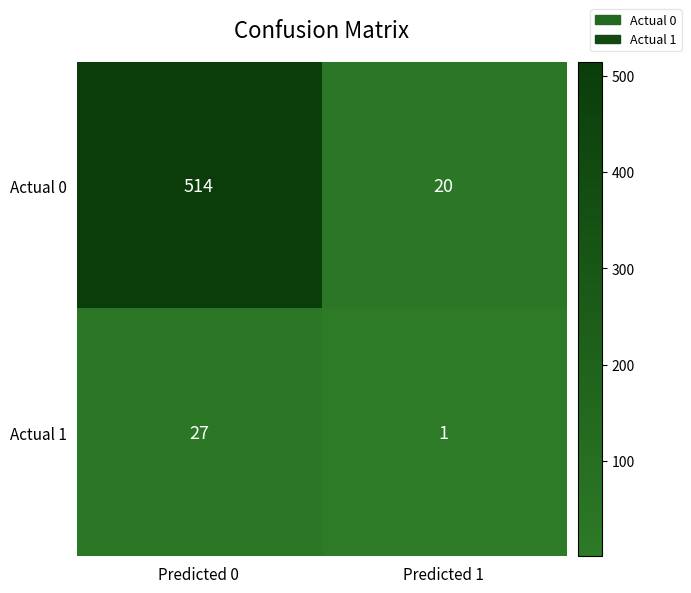

True or false: Actual 1 has a value of 42 at Predicted 0.

False